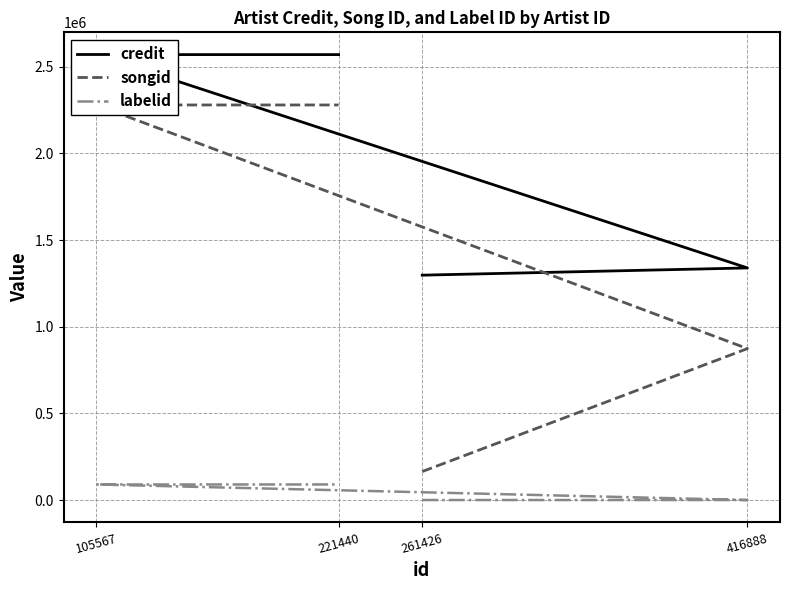

Which label corresponds to the smallest value in the chart?

261426